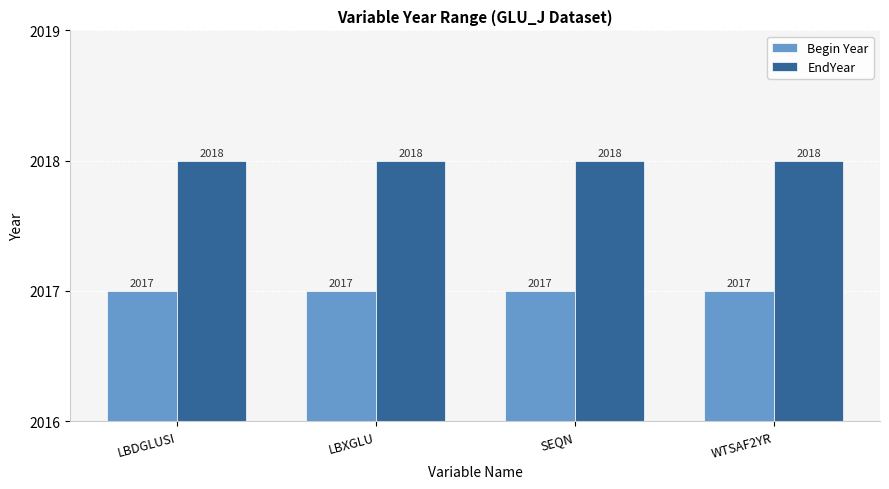

What is the maximum value for Begin Year?

2017